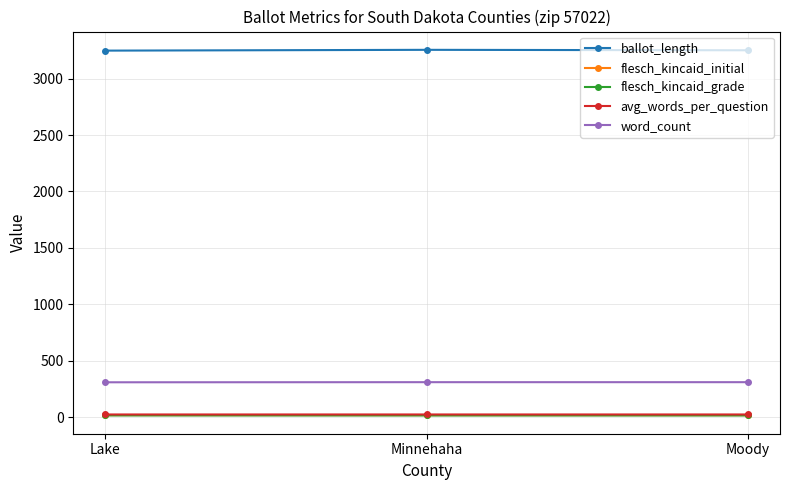

Which series has the largest total across all categories?

ballot_length